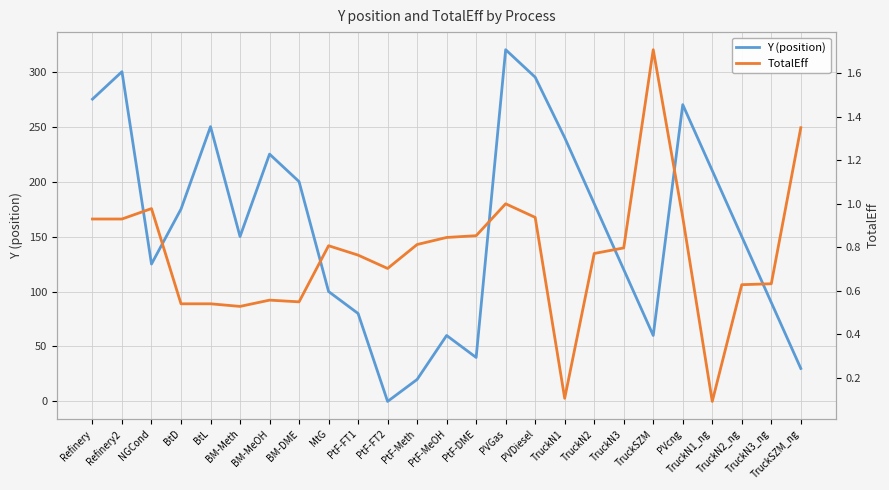

Where is the first local minimum for Y (position)?

NGCond